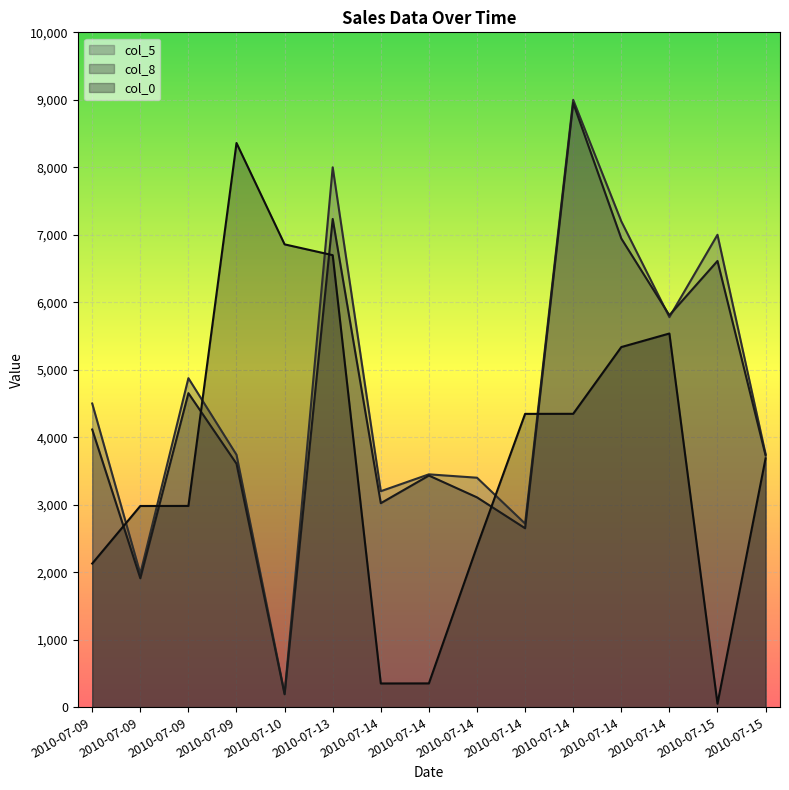

What is the spread (max minus min) of values at 2010-07-09?

2372.0